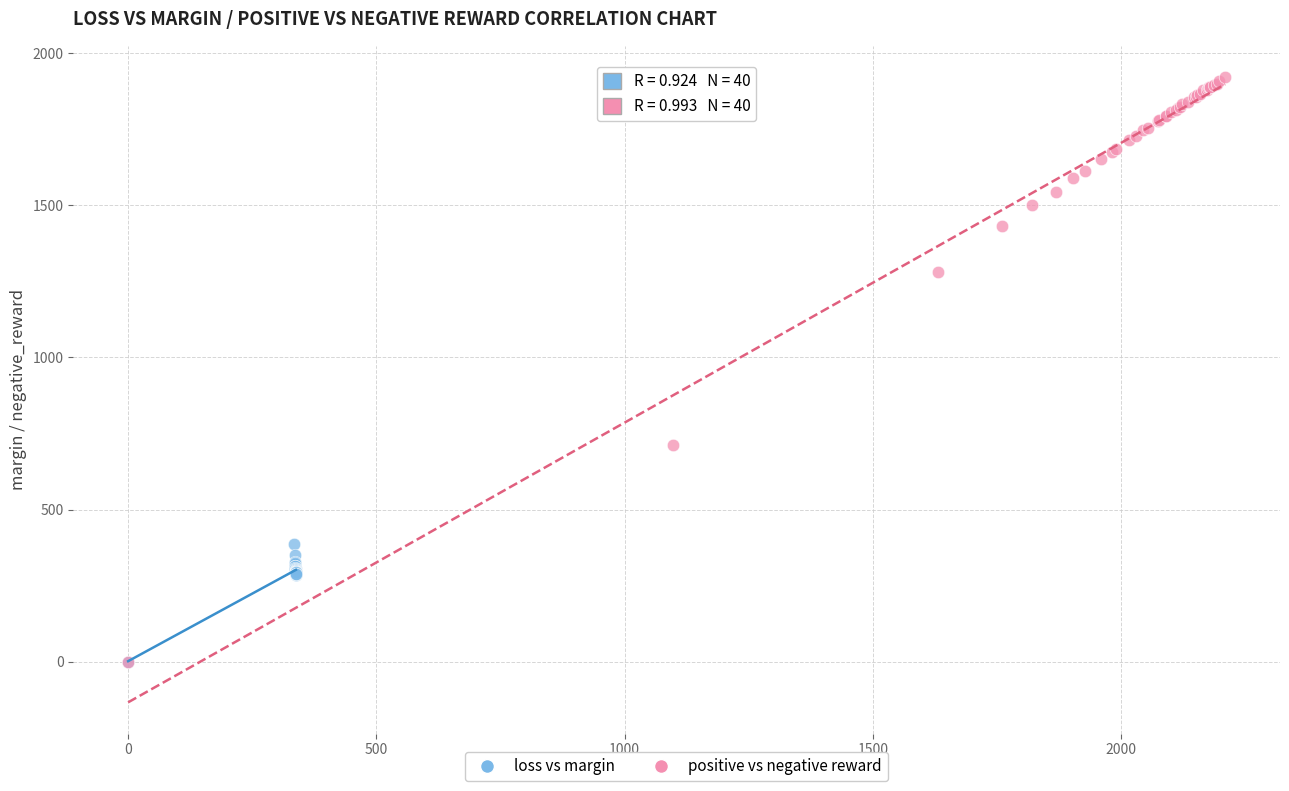

Which series reaches the maximum Y coordinate?

positive vs negative reward